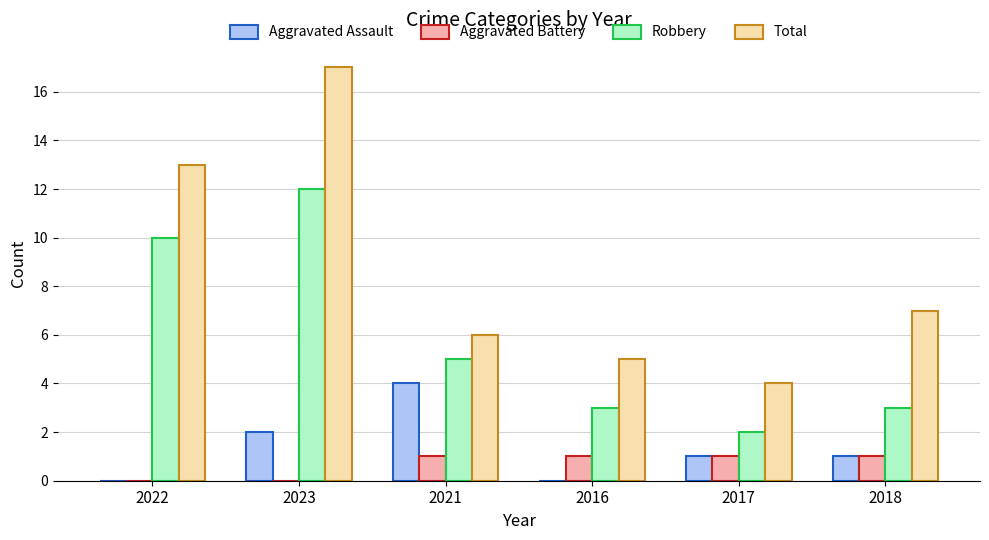

At which category does the chart reach its peak across all series?

2023